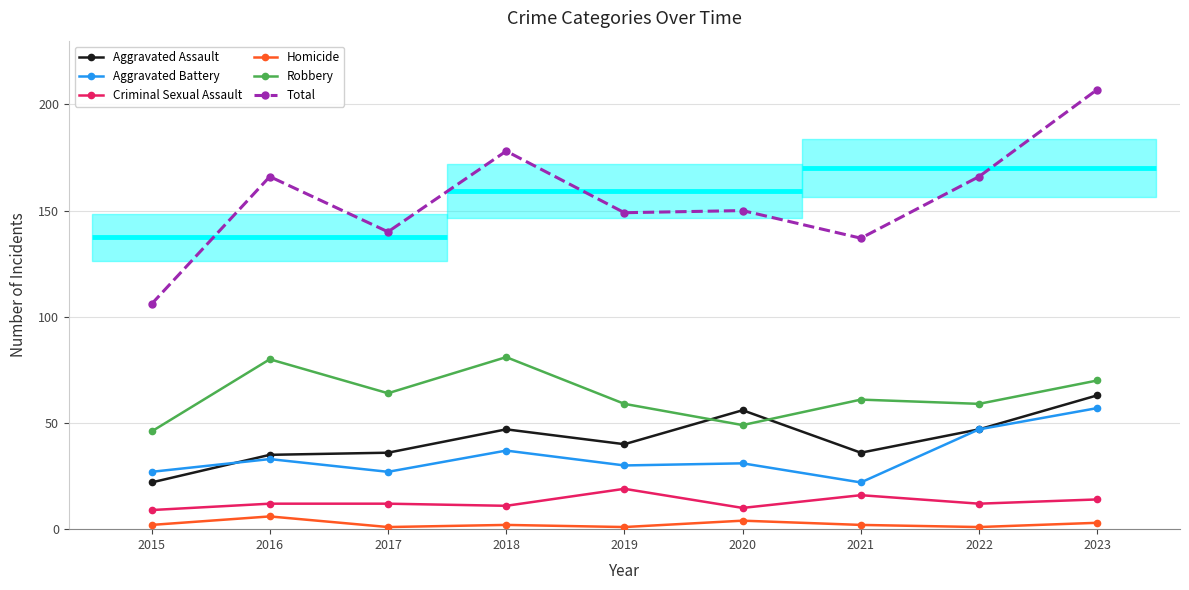

How many lines are shown in the chart?

6